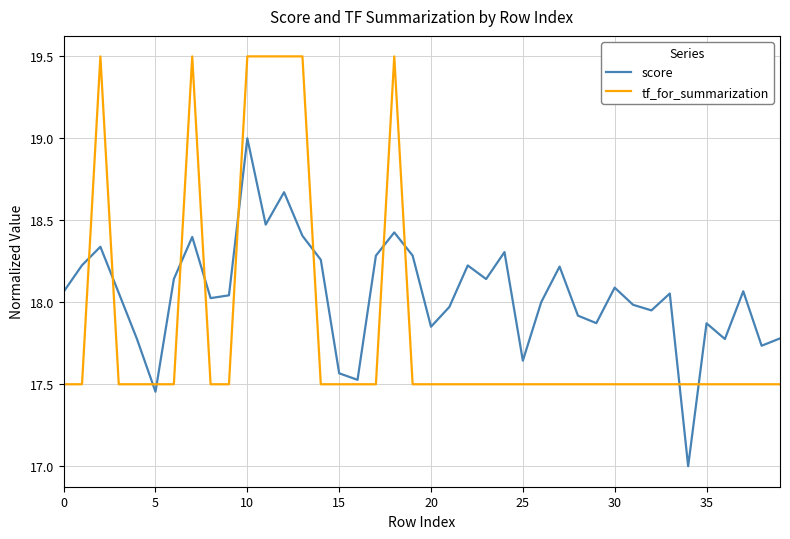

What is the difference between the second highest and second lowest values in the score series?

1.2